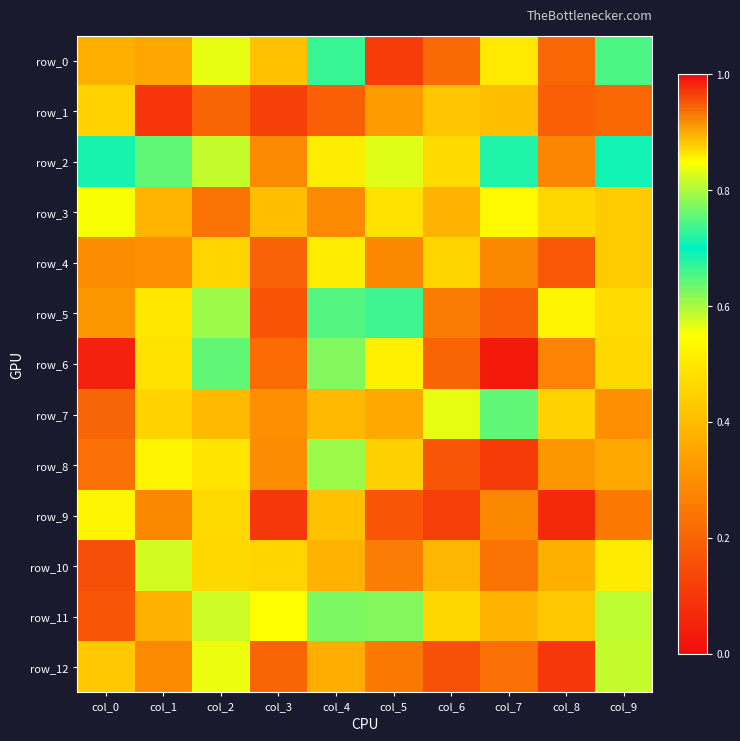

What is the greatest value displayed?

0.9